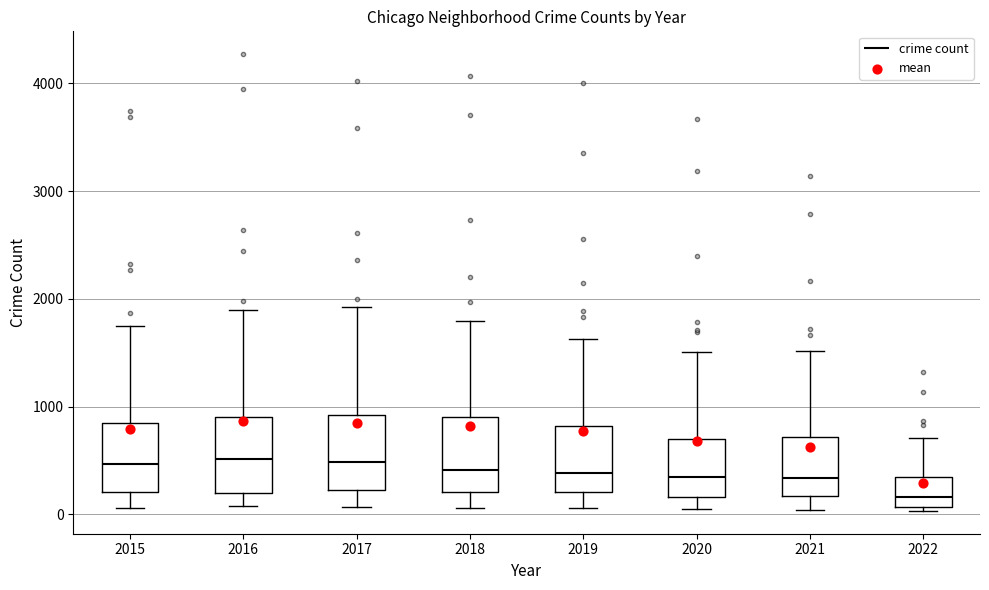

Reading left to right, read every box against the y-axis: the position of its median line, the range the box covers, and the ends of its whiskers. The values are not printed on the chart, so give them approximately, as read against the axis.

2015: median 500, box 200 to 800, whiskers 100 to 1700
2016: median 500, box 200 to 900, whiskers 100 to 1900
2017: median 500, box 200 to 900, whiskers 100 to 1900
2018: median 400, box 200 to 900, whiskers 100 to 1800
2019: median 400, box 200 to 800, whiskers 100 to 1600
2020: median 300, box 200 to 700, whiskers 100 to 1500
2021: median 300, box 200 to 700, whiskers 0 to 1500
2022: median 200, box 100 to 300, whiskers 0 to 700